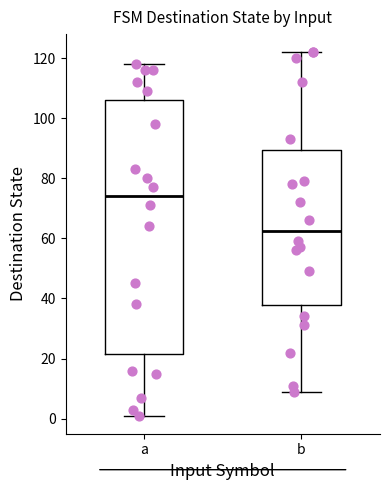

Which box is the tallest, from its lower edge to its upper edge?

a